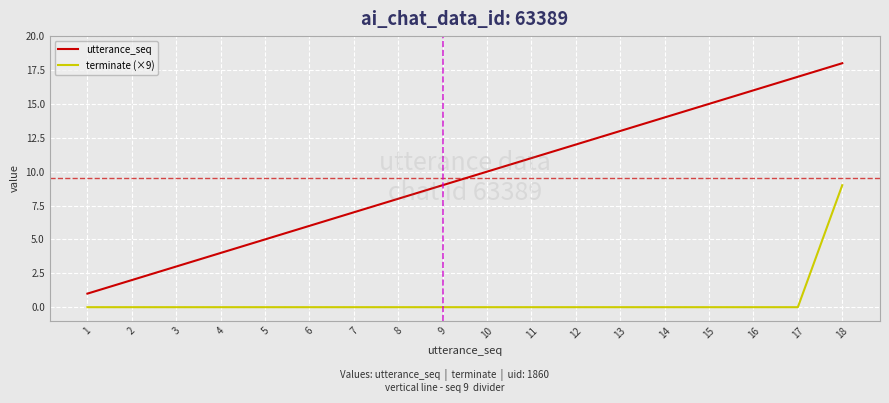

Which series has the largest total across all categories?

utterance_seq